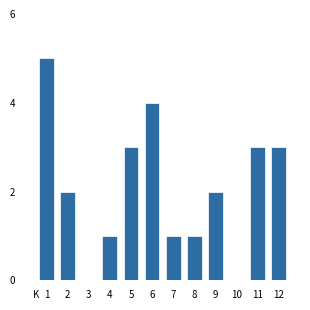

Reading left to right, what are all the values shown in this chart?

1=5	2=2	3=0	4=1	5=3	6=4	7=1	8=1	9=2	10=0	11=3	12=3